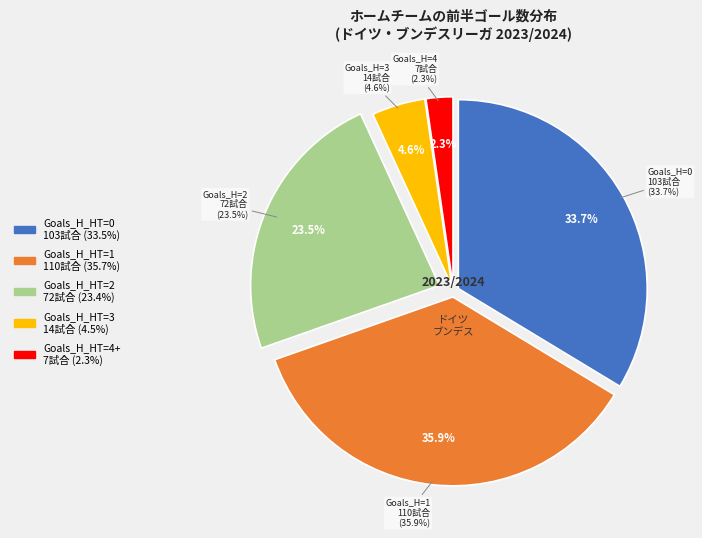

To the nearest percent, what is the difference between the 0 and 2 slice percentages?

10%